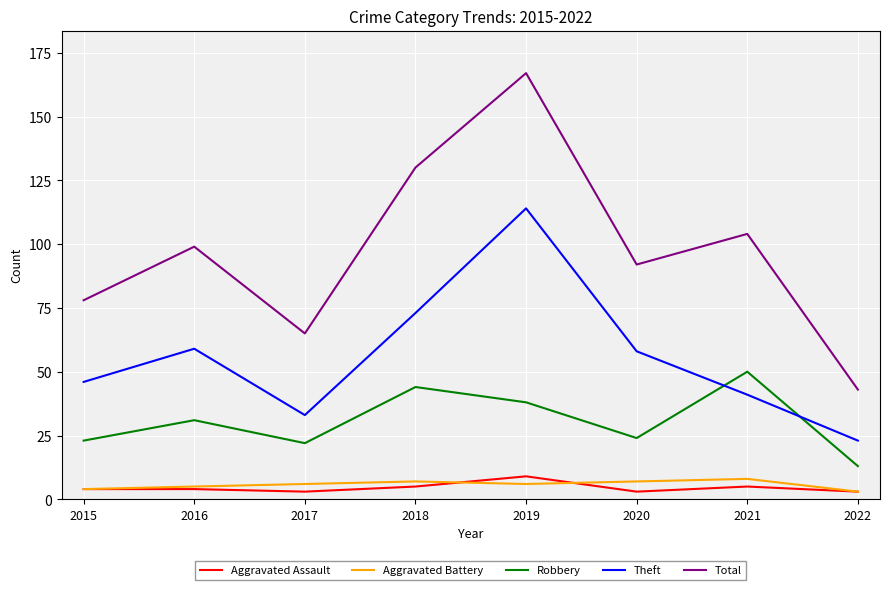

What is the total value across all series at 2018?

259